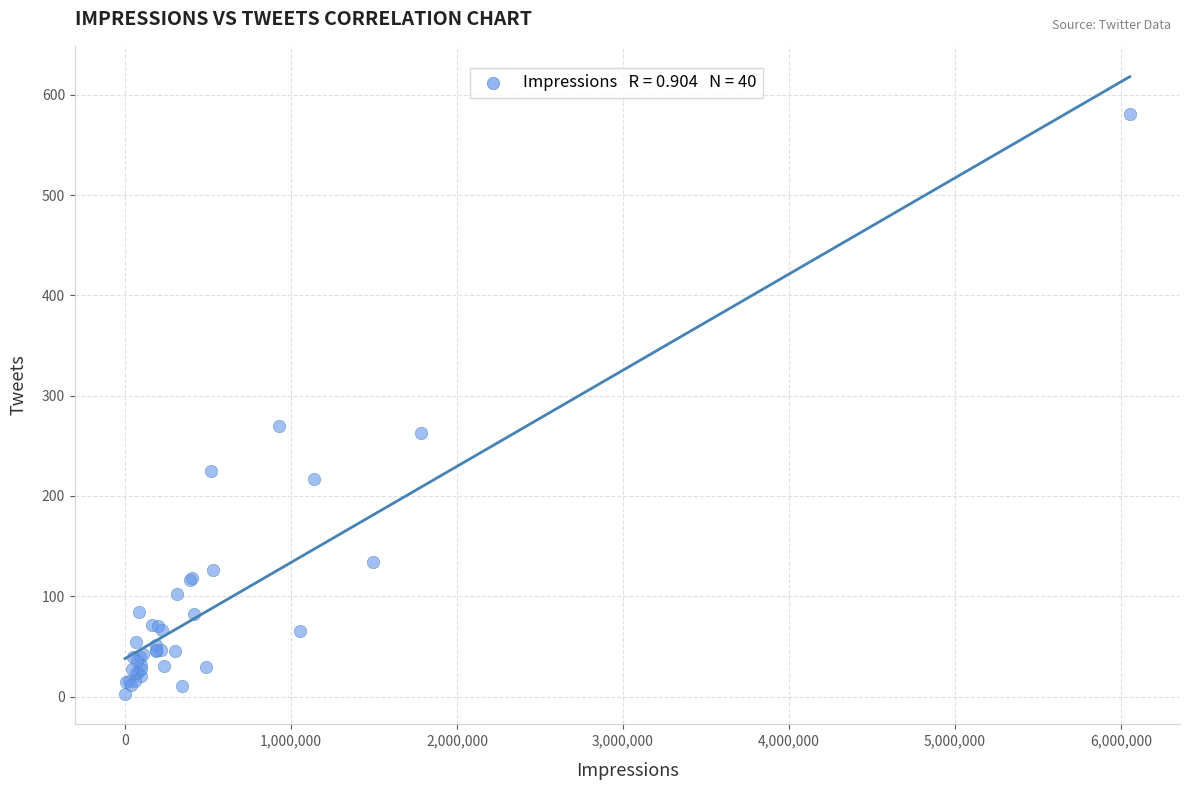

What Y value in the scatter plot is closest to 292?

270